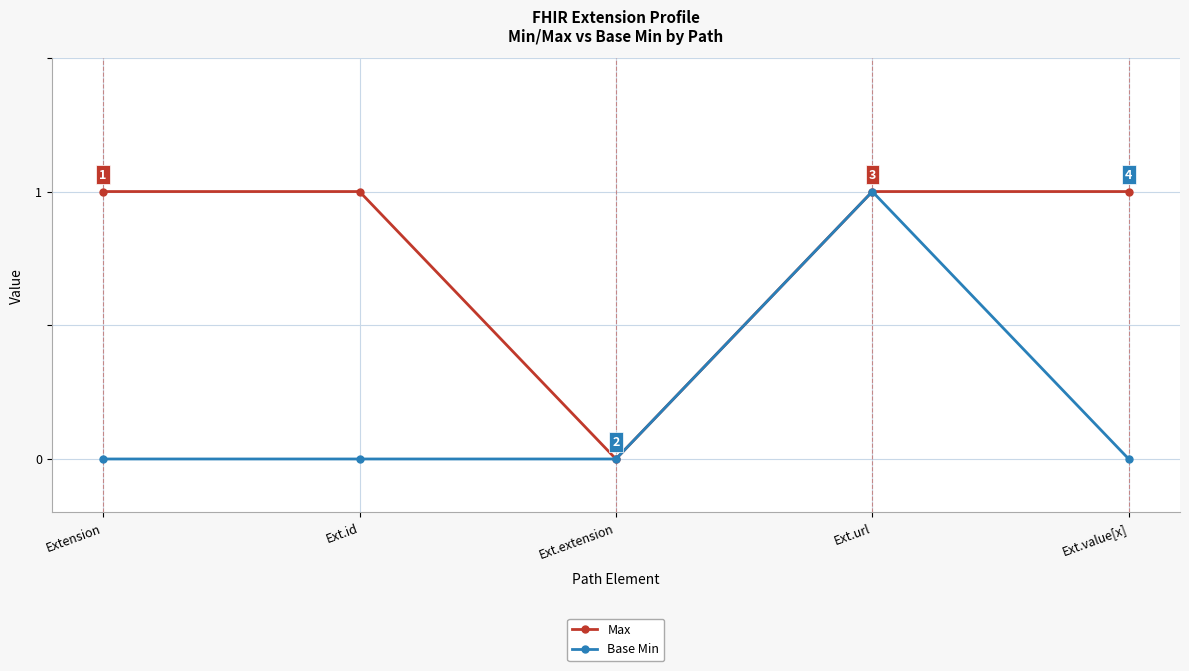

Reading right to left, list all the values displayed in this chart.

Max: Ext.value[x]=1	Ext.url=1	Ext.extension=0	Ext.id=1	Extension=1
Base Min: Ext.value[x]=0	Ext.url=1	Ext.extension=0	Ext.id=0	Extension=0